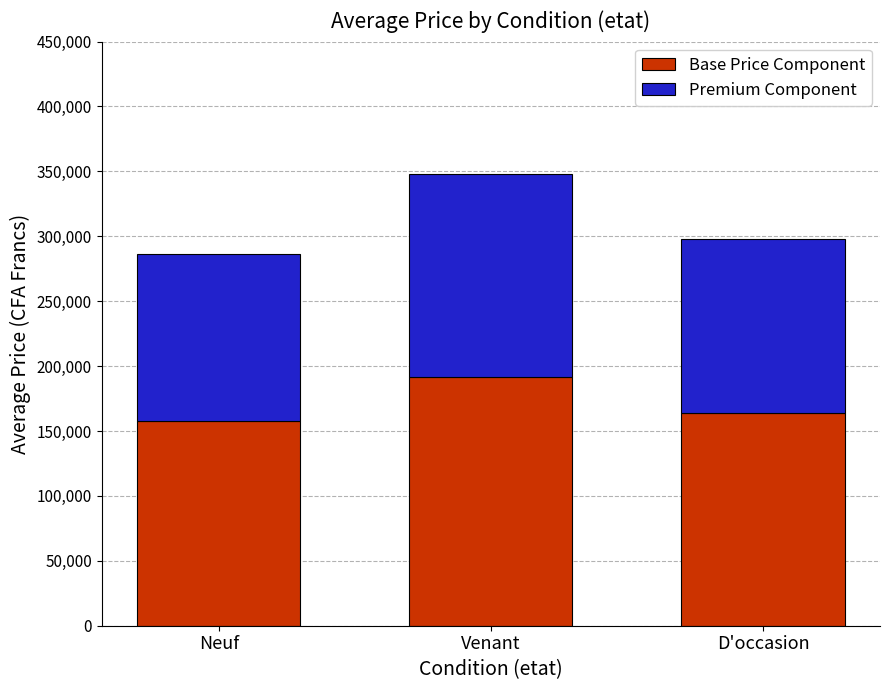

The value of Base Price Component at D'occasion is 243465. True or false?

False